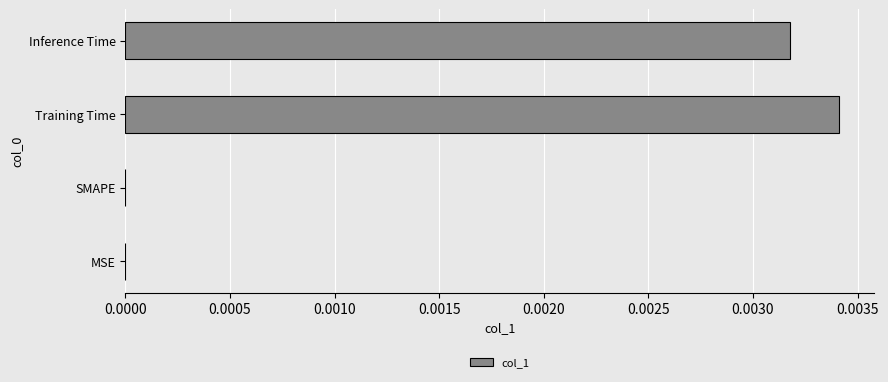

Count the values in the range 0 to 1.

4